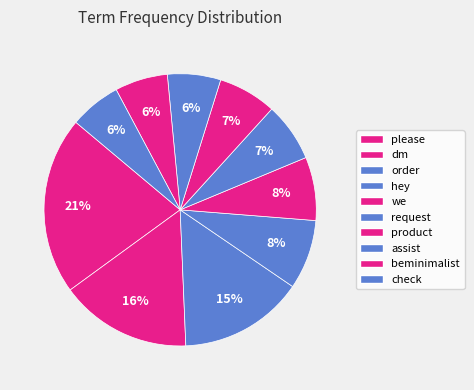

Combined, do assist and check account for over 50%?

No